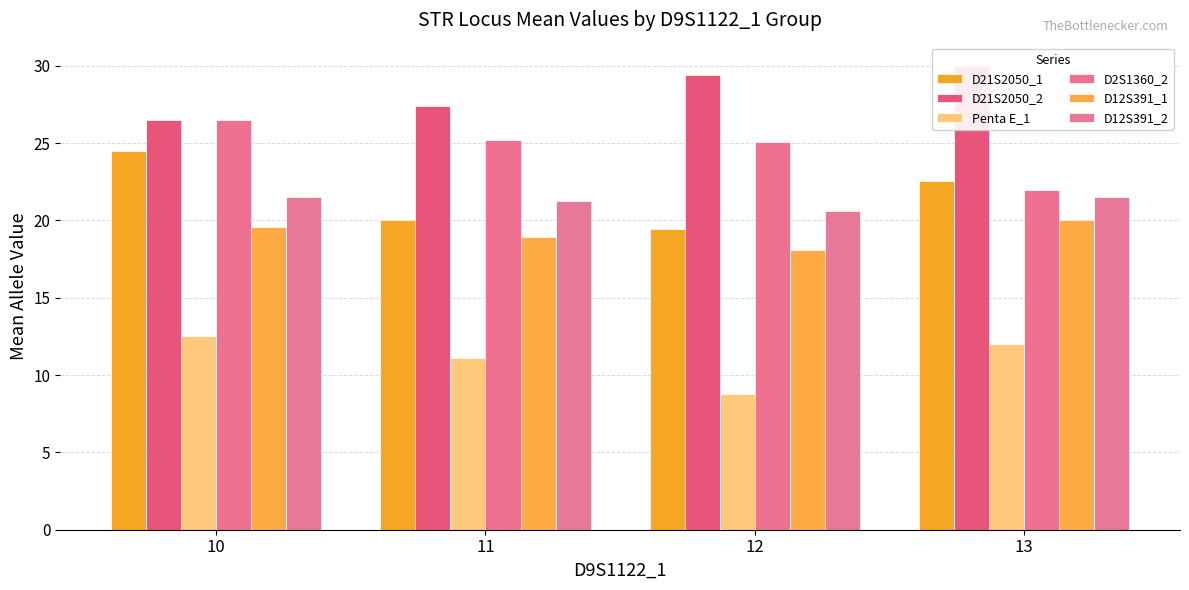

At which category is the sum across all series the highest?

10